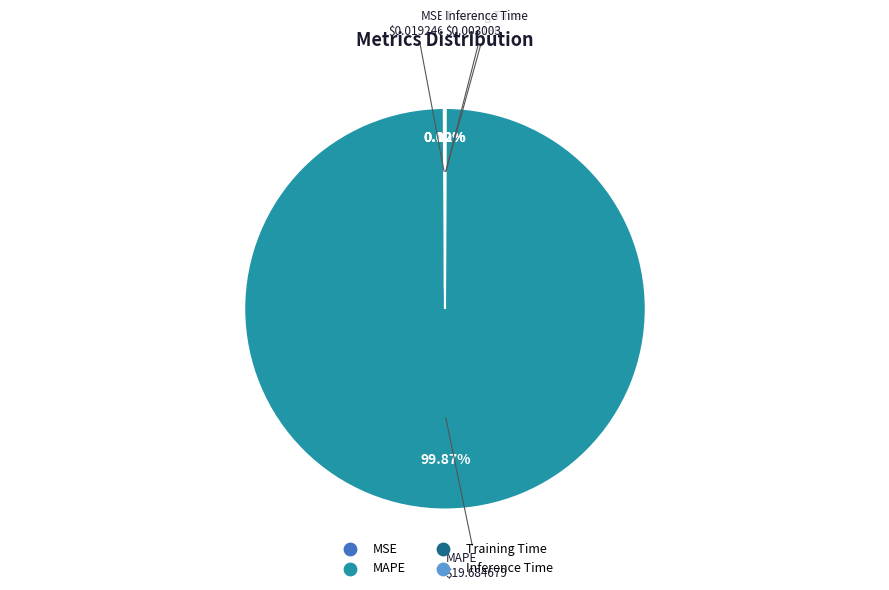

The MAPE slice represents 100% of the pie. True or false?

True